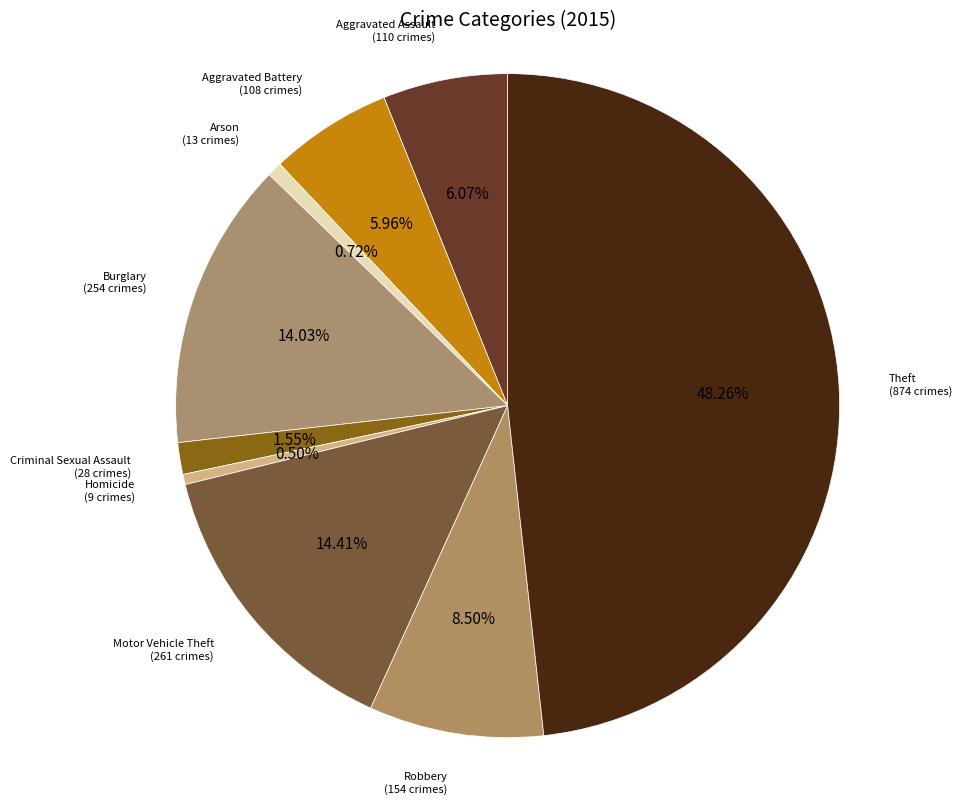

Count the number of slices in the pie.

9